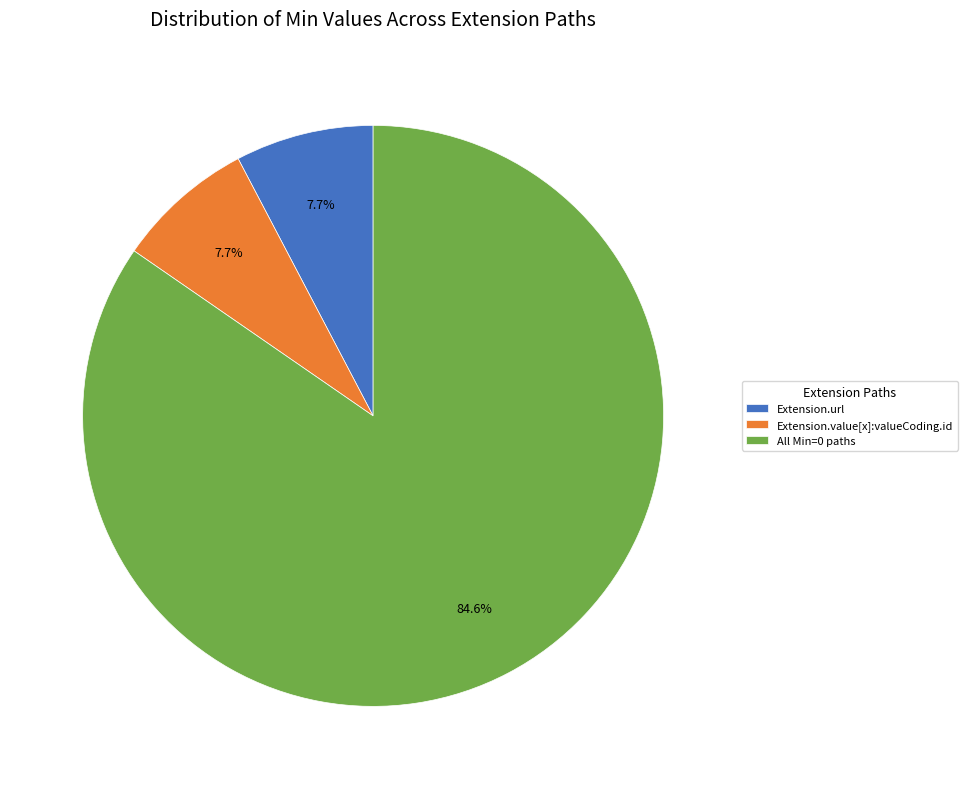

Which slice is the largest?

All Min=0 paths